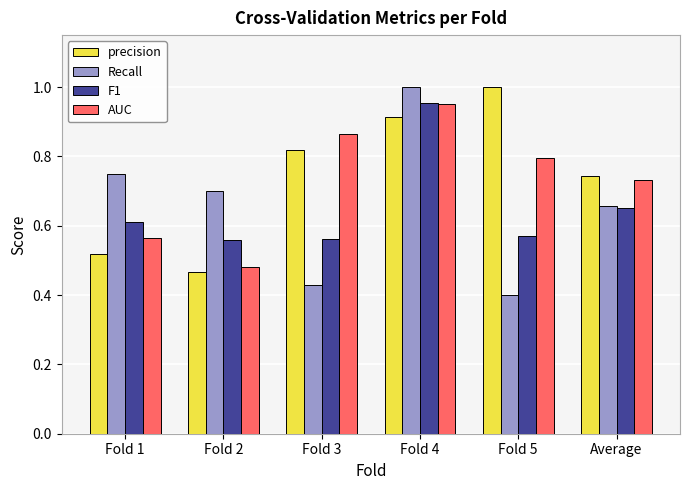

Is the value of AUC at Fold 3 greater than the value of Recall at Fold 1?

Yes